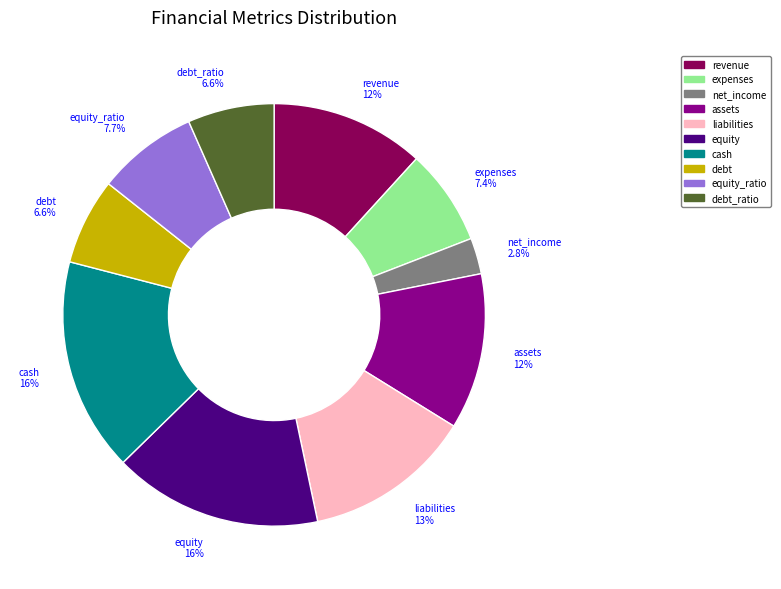

Does any single category account for the majority?

No